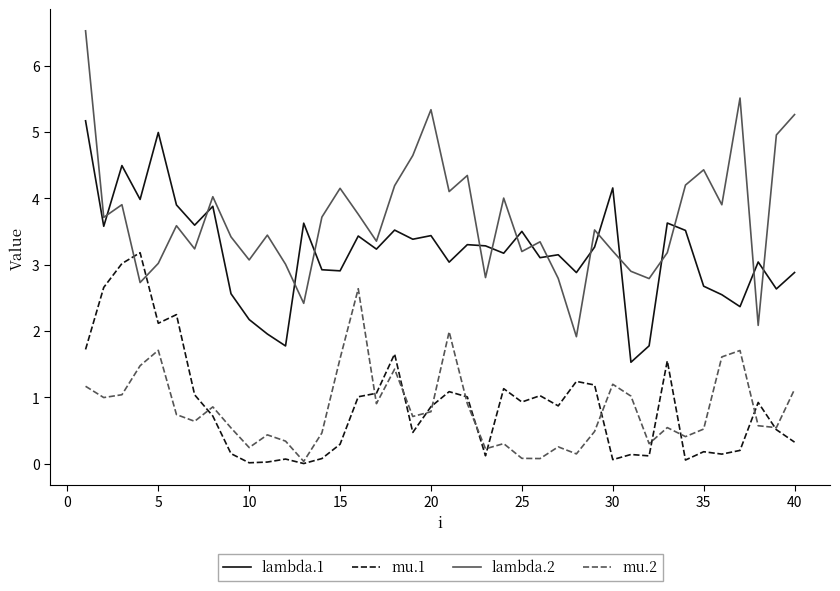

True or false: lambda.1 has more than 2 interior local peaks.

True